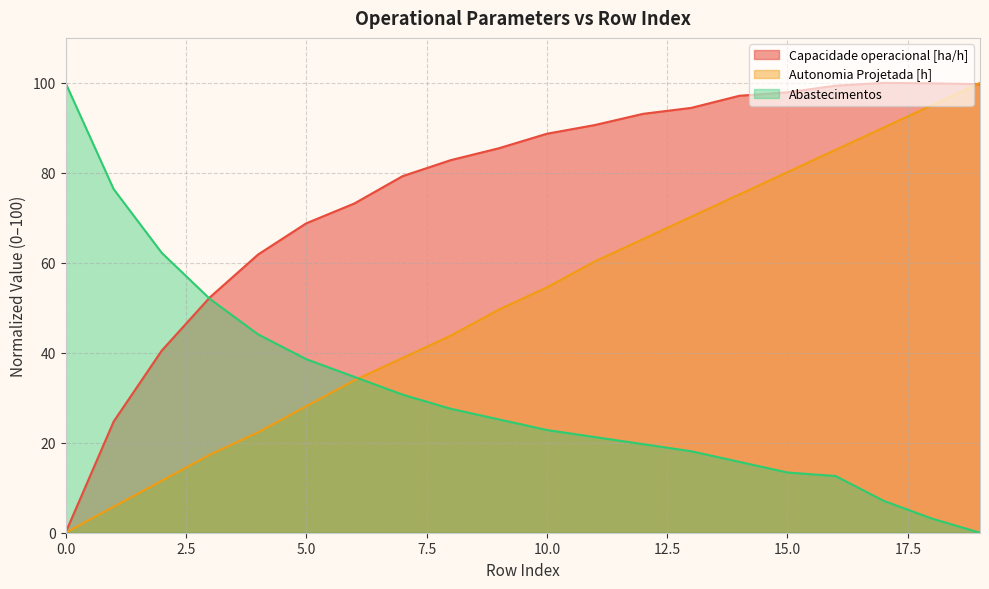

Between which two adjacent categories do Autonomia Projetada [h] and Capacidade operacional [ha/h] first intersect?

18 and 19